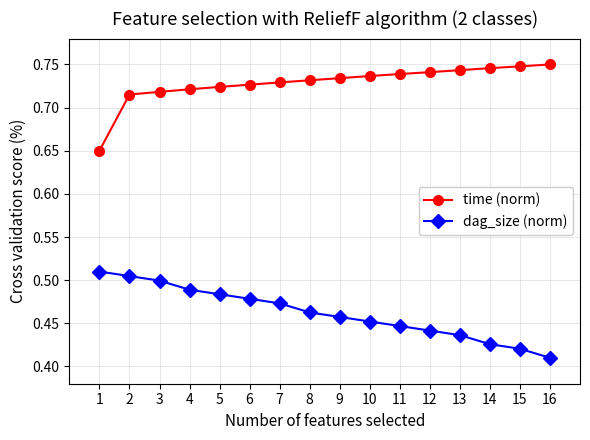

True or false: time (norm) and dag_size (norm) intersect in this chart.

False